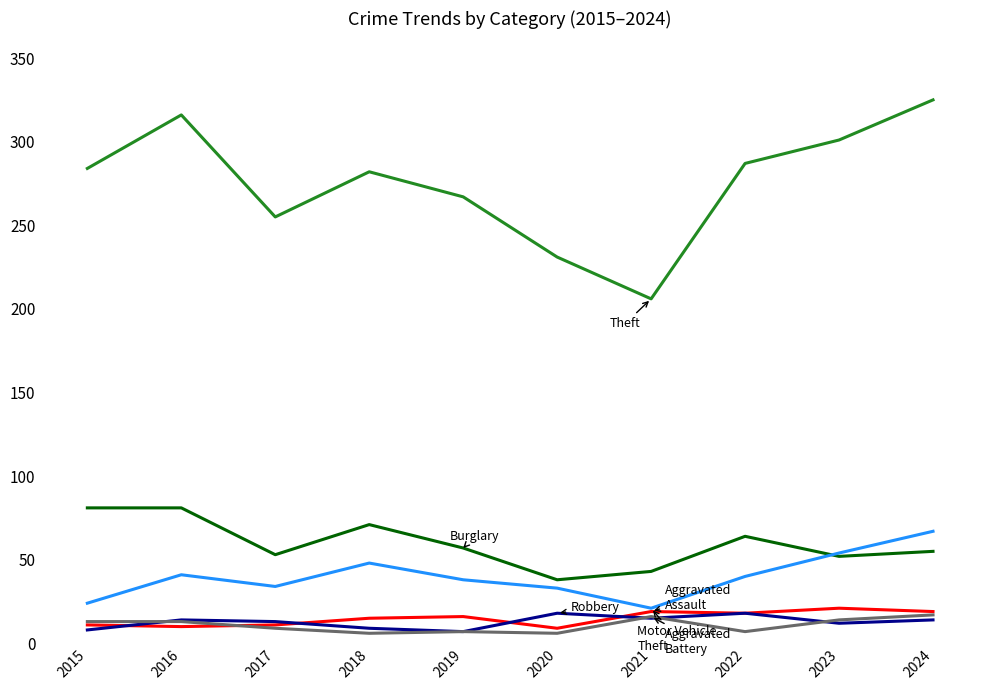

What is the total value across all series at 2016?

475